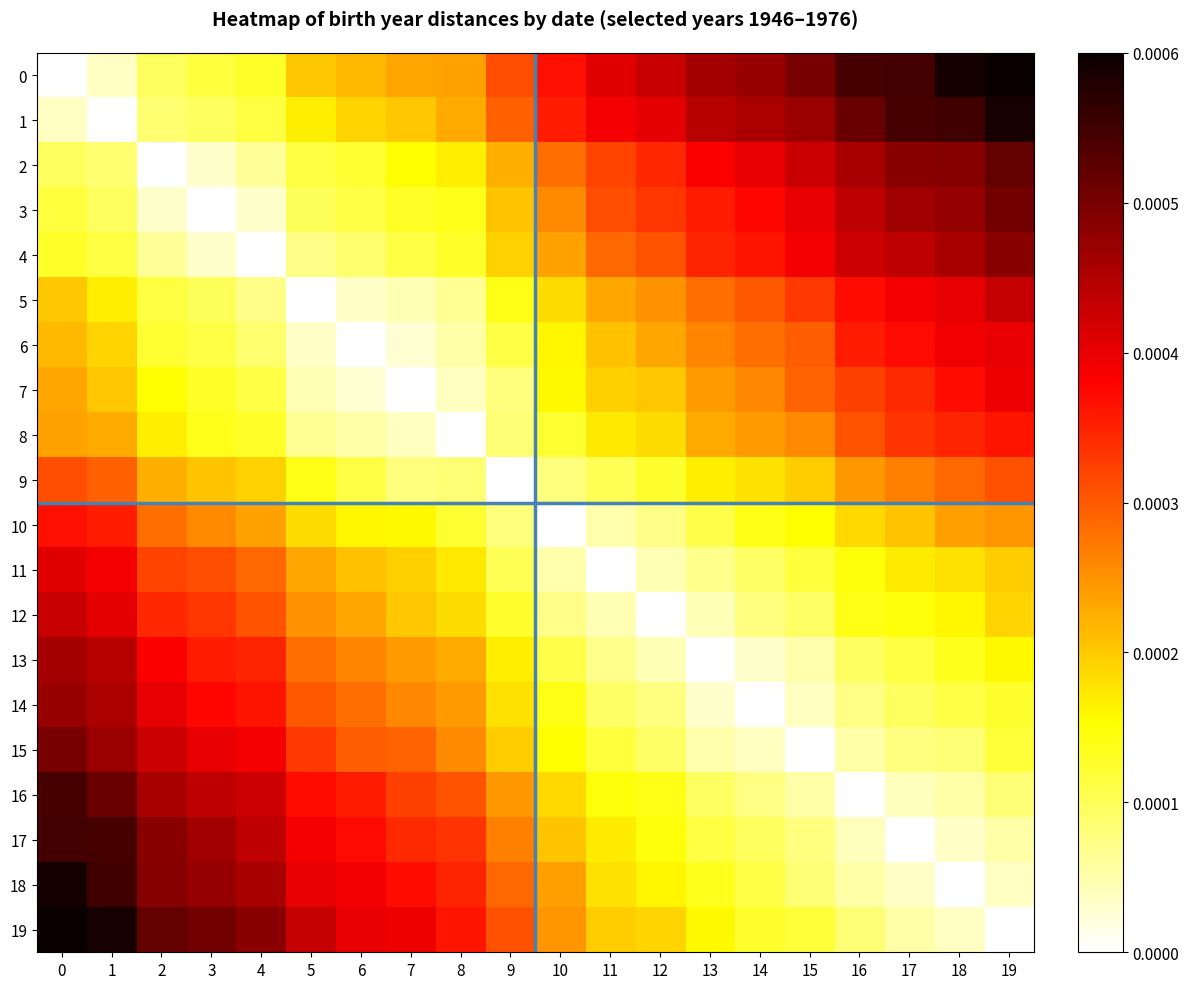

Rank the series at 10 from highest to lowest value.

0, 1, 2, 3, 19, 18, 4, 17, 16, 5, 6, 7, 15, 14, 8, 13, 9, 12, 11, 10